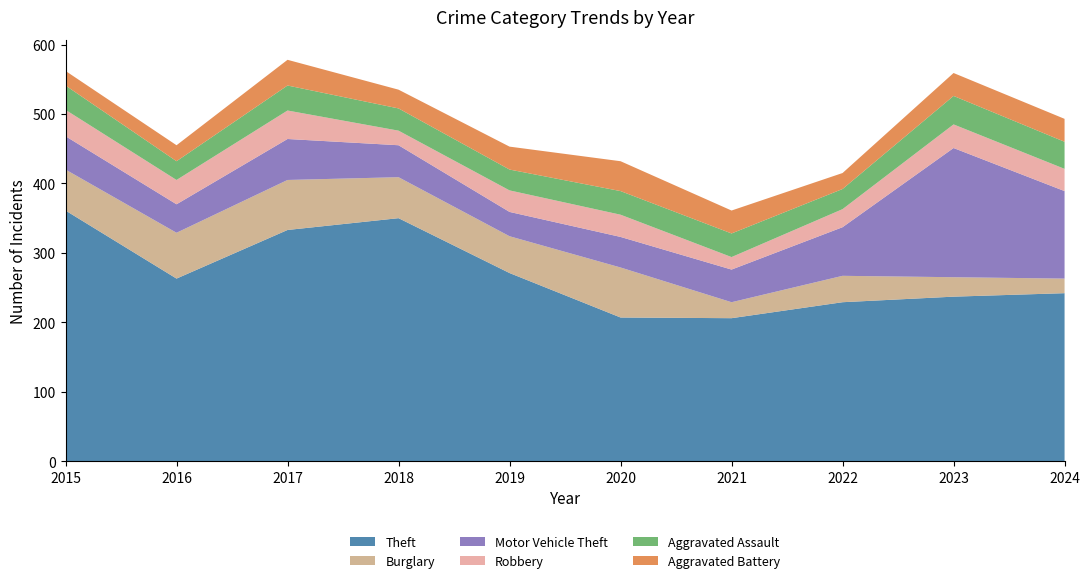

Reading right to left, list all the values displayed in this chart.

Theft: 2024=242	2023=237	2022=229	2021=206	2020=207	2019=271	2018=350	2017=333	2016=263	2015=361
Burglary: 2024=21	2023=28	2022=38	2021=23	2020=72	2019=53	2018=59	2017=72	2016=66	2015=59
Motor Vehicle Theft: 2024=126	2023=186	2022=70	2021=47	2020=44	2019=35	2018=46	2017=59	2016=41	2015=48
Robbery: 2024=32	2023=34	2022=26	2021=18	2020=32	2019=31	2018=21	2017=41	2016=35	2015=38
Aggravated Assault: 2024=39	2023=41	2022=29	2021=34	2020=34	2019=30	2018=32	2017=36	2016=27	2015=35
Aggravated Battery: 2024=33	2023=33	2022=23	2021=33	2020=43	2019=33	2018=27	2017=37	2016=23	2015=21